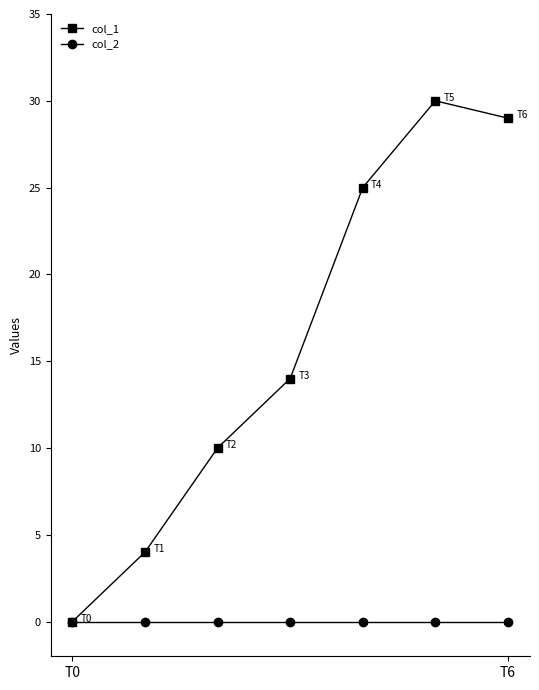

At how many categories does at least one series exceed 17?

3